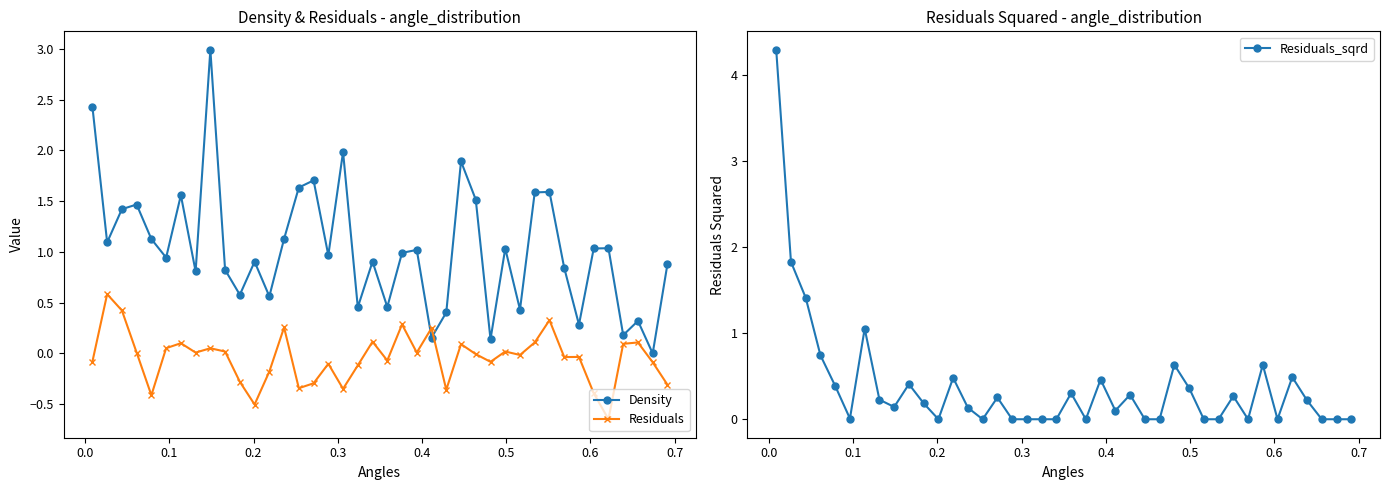

What is the highest value of the Density series?

3.0